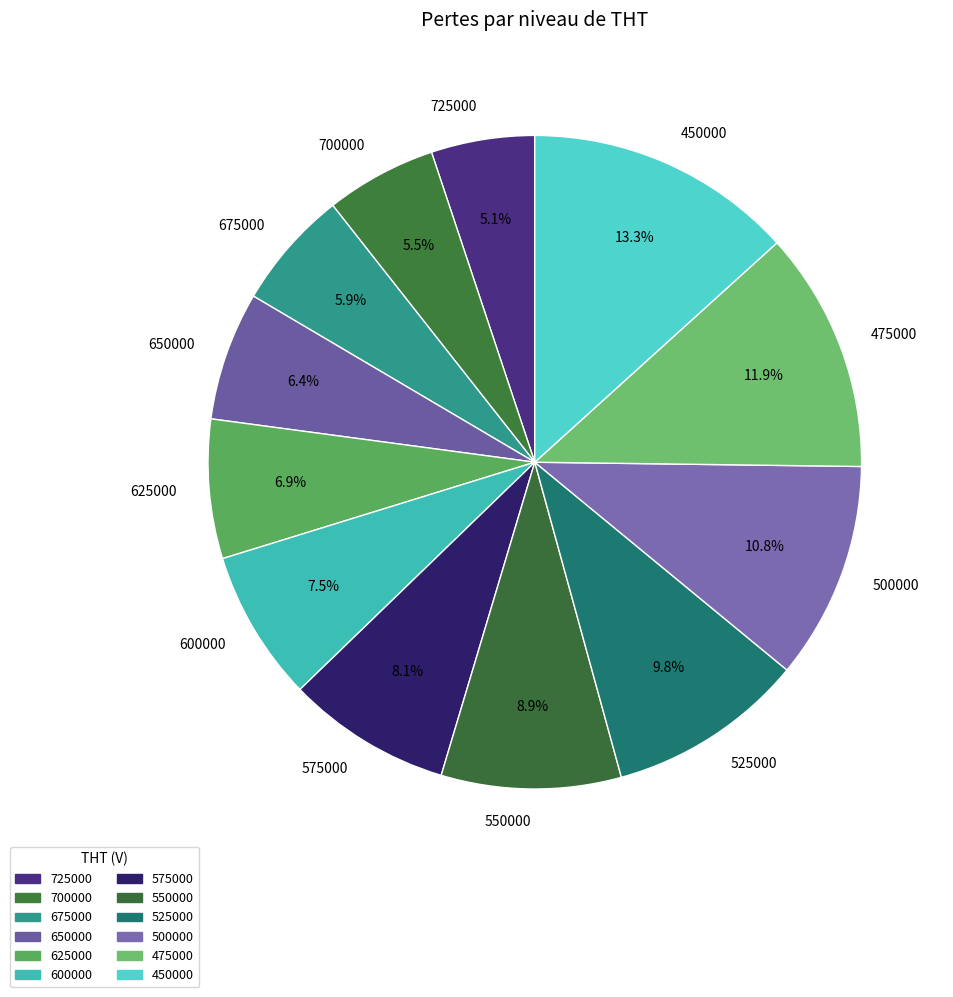

Which slice is the largest?

450000